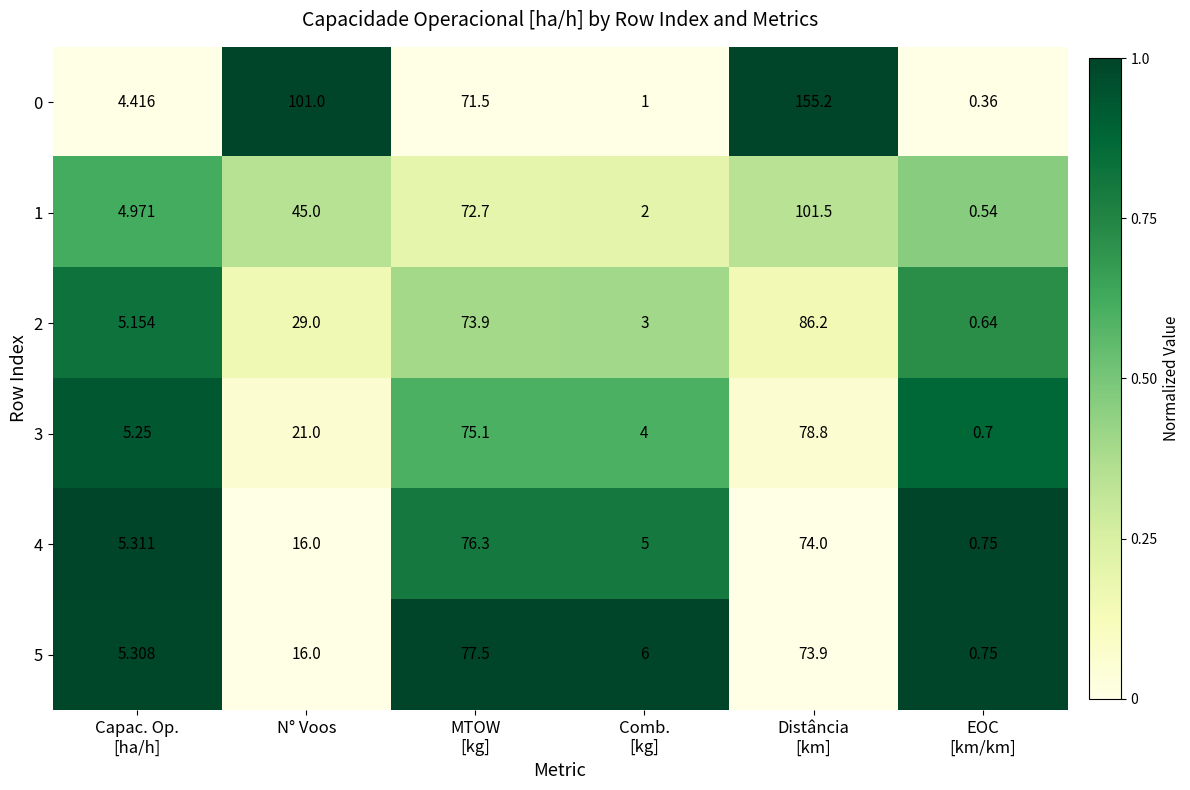

Where is 5 nearest to the value 39?

N° Voos